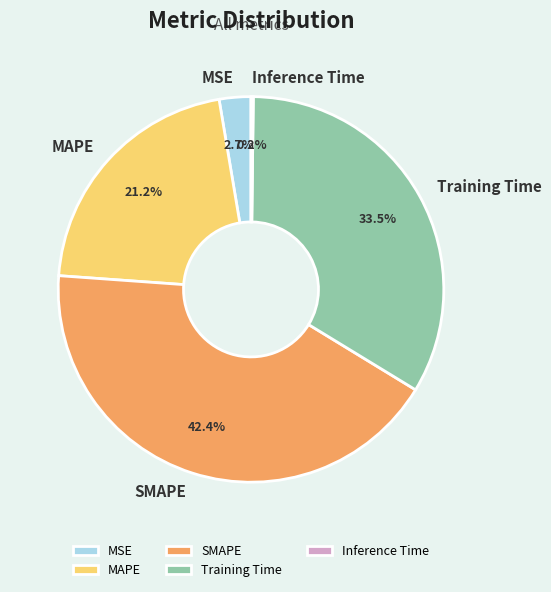

What percentage is NOT represented by MAPE?

78.8%